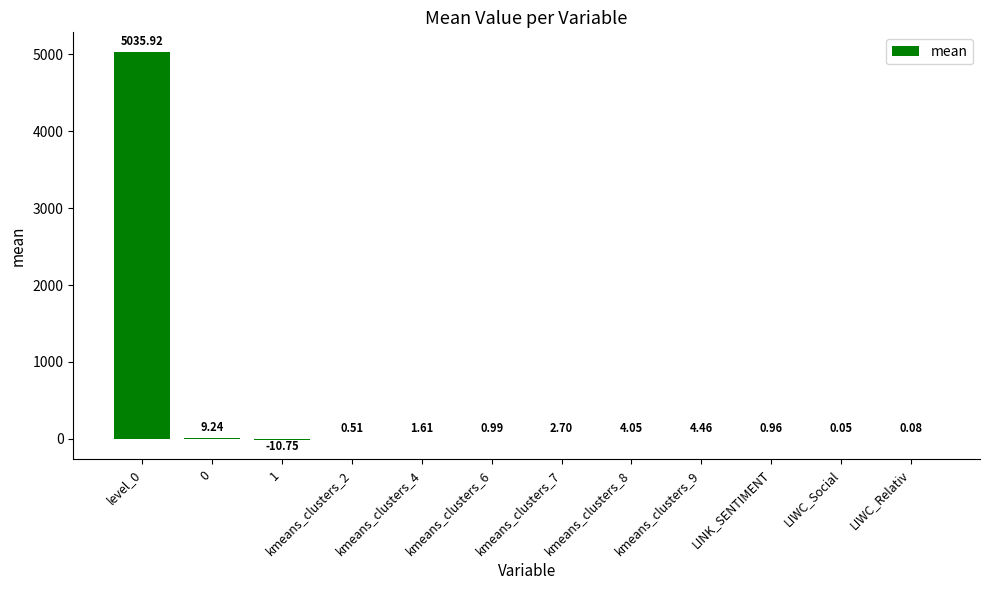

How many values are above zero?

11